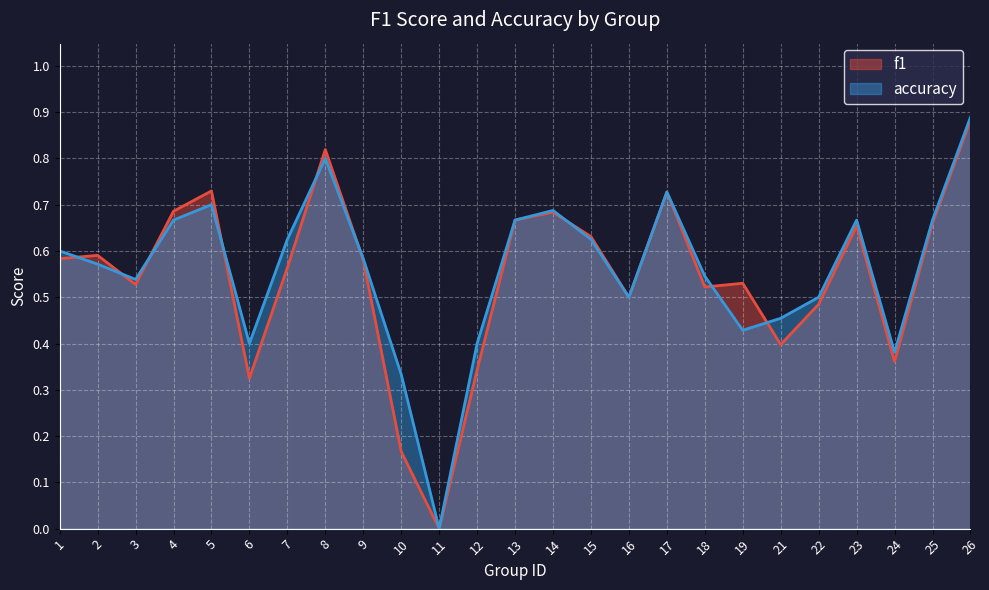

Which series has the largest total across all categories?

accuracy